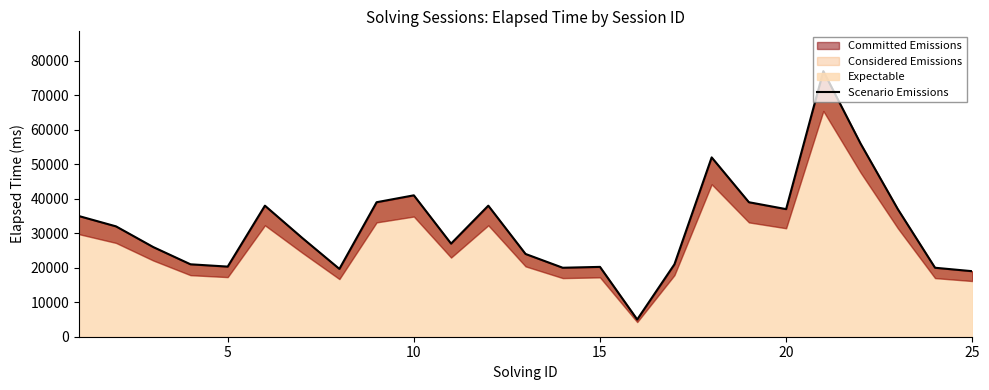

What is the maximum value for Expectable?

77000